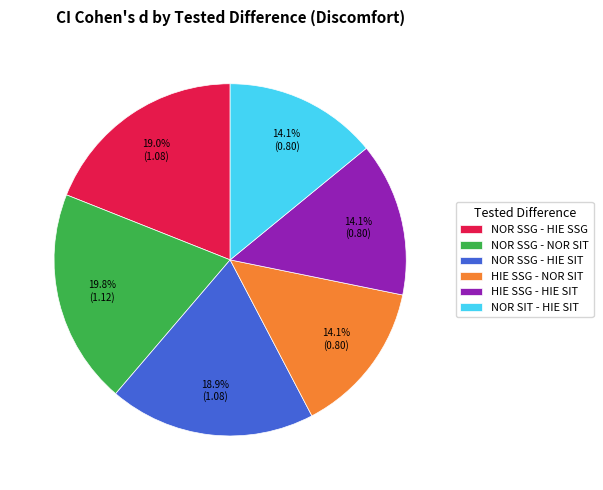

To the nearest percent, what portion does NOR SSG - HIE SSG represent?

19%